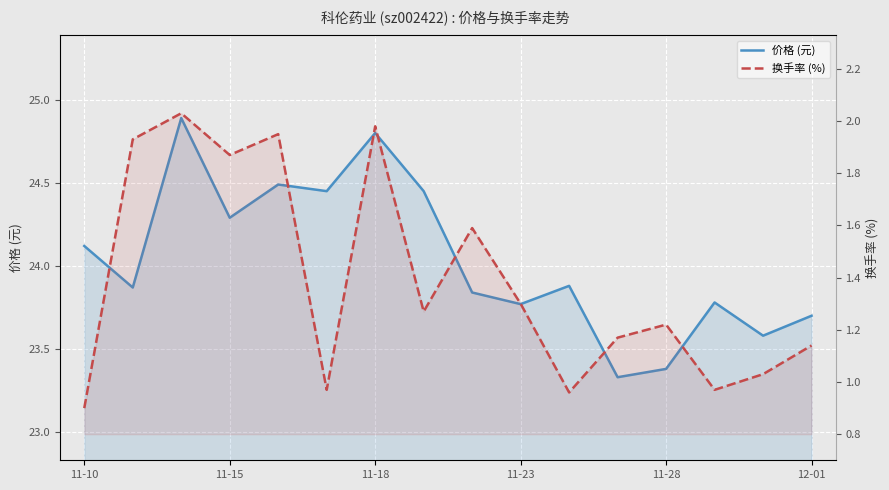

List the series in order of their overall mean, lowest first.

换手率 (%), 价格 (元)